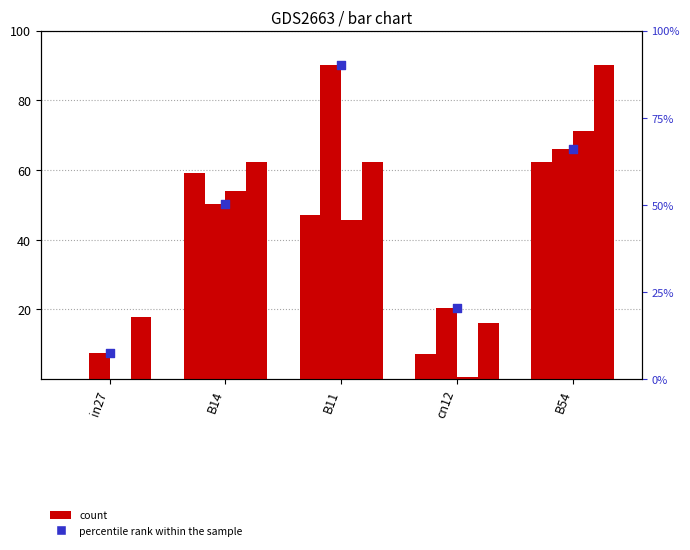

Is the value of job621_scenario2_1299 at cn12 greater than the value of job623_scenario4_1306 at in27?

No